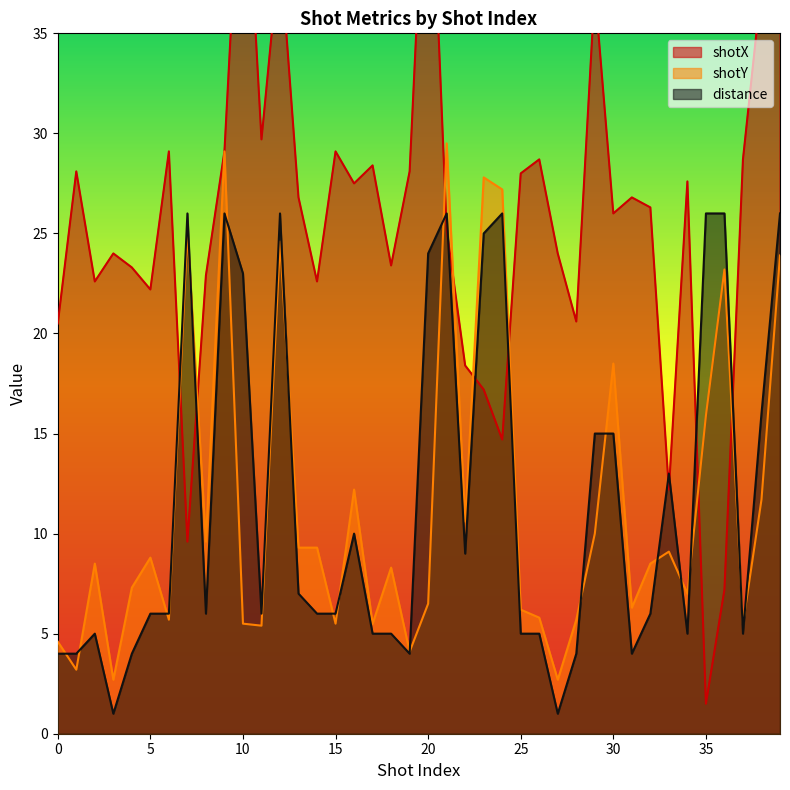

Which category has the lowest value in the shotY series?

3